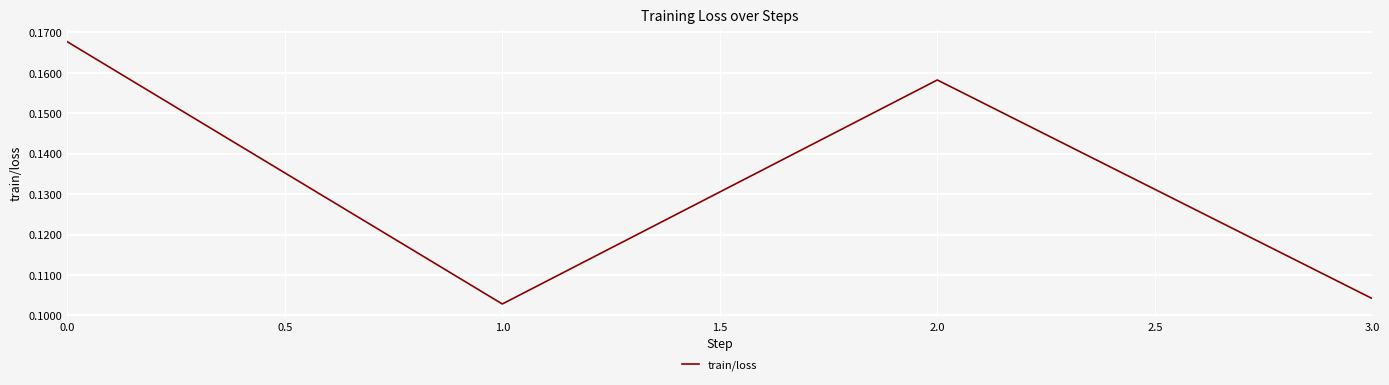

What is the sum of all values?

0.5